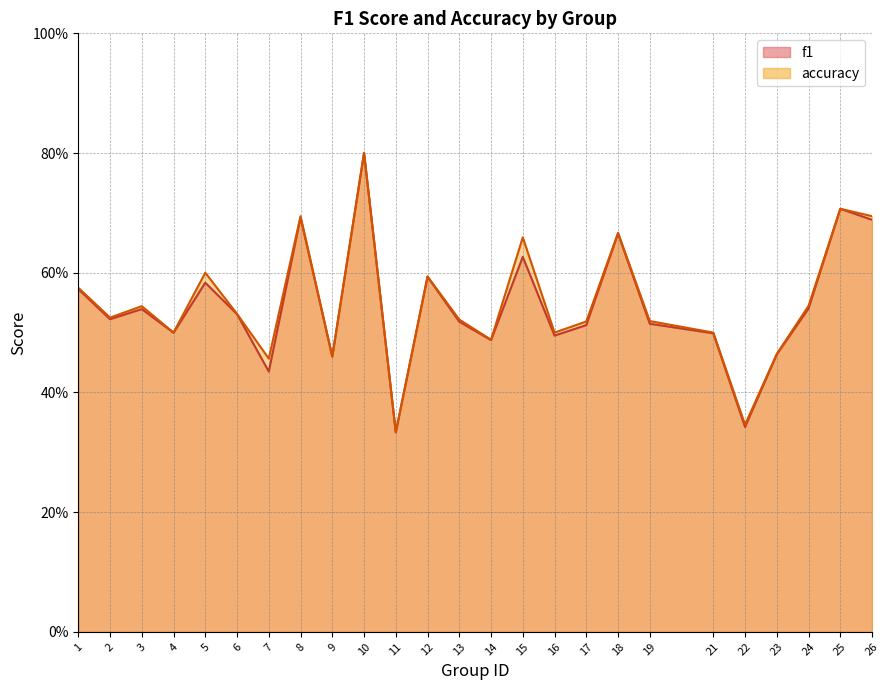

Which series has the largest total across all categories?

accuracy